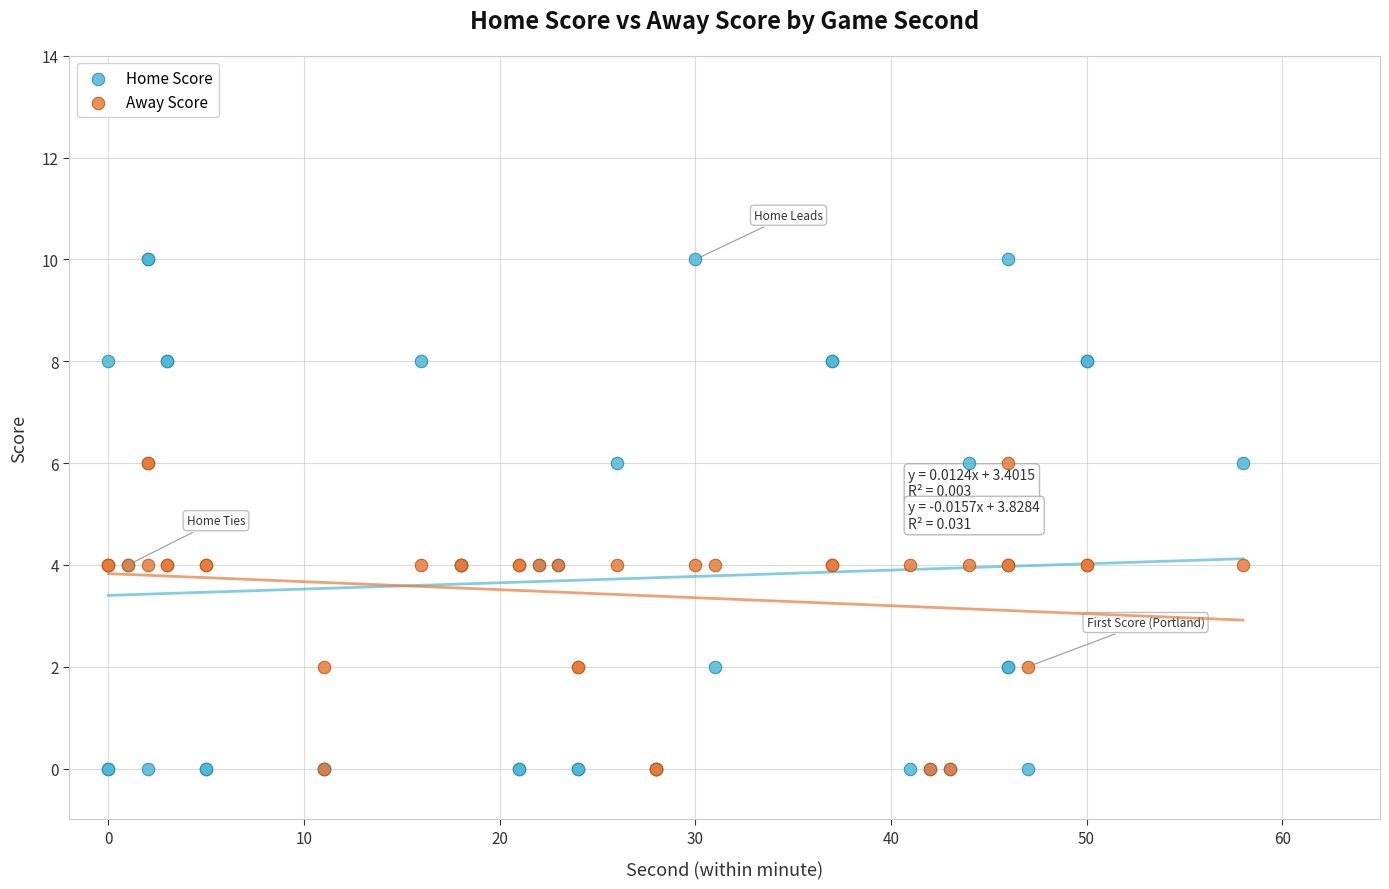

What are all the series names shown in the legend?

Home Score, Away Score